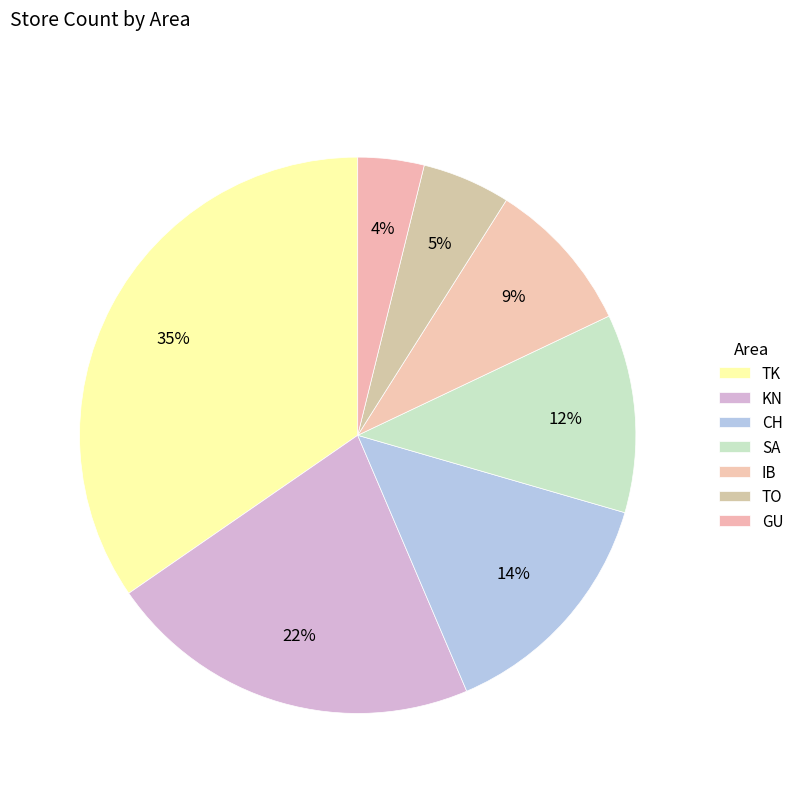

Which category has the biggest portion of the pie?

TK